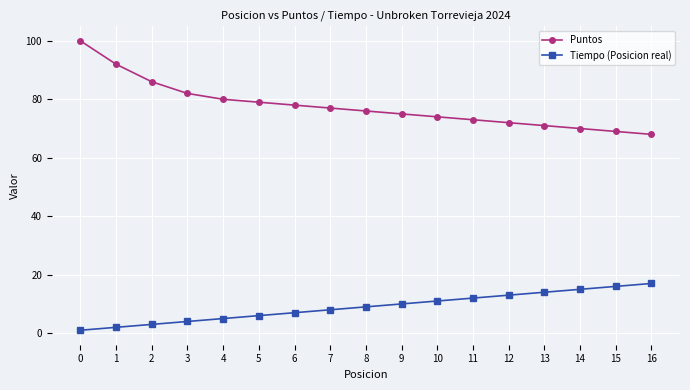

True or false: Tiempo (Posicion real) and Puntos intersect in this chart.

False